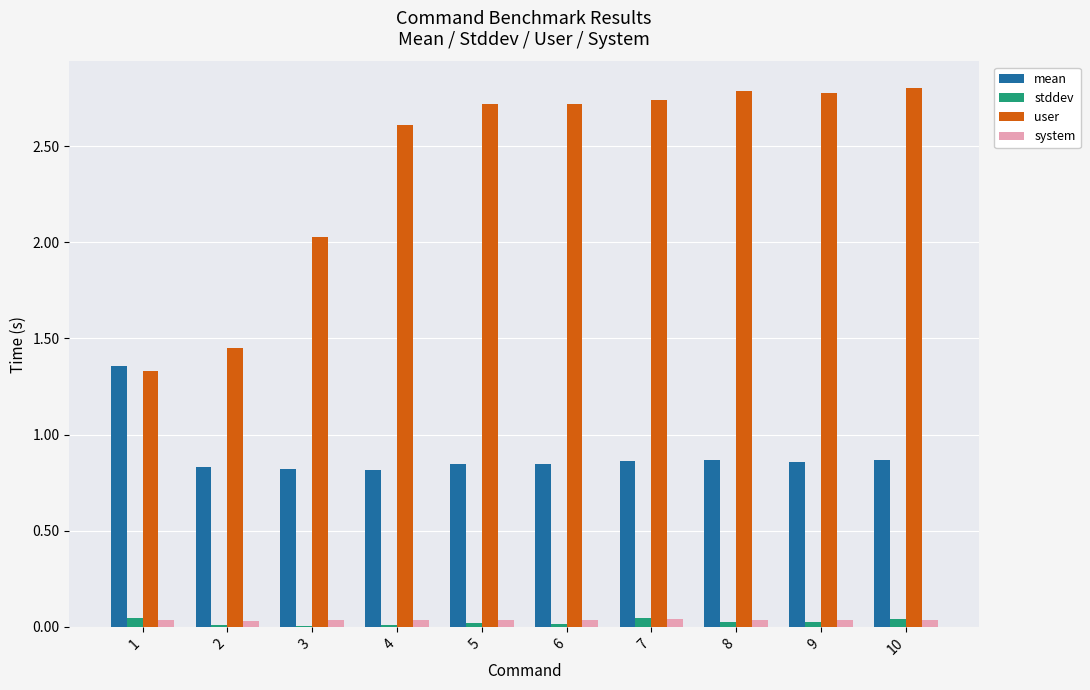

Is it true that user equals 2.8 at 10?

True